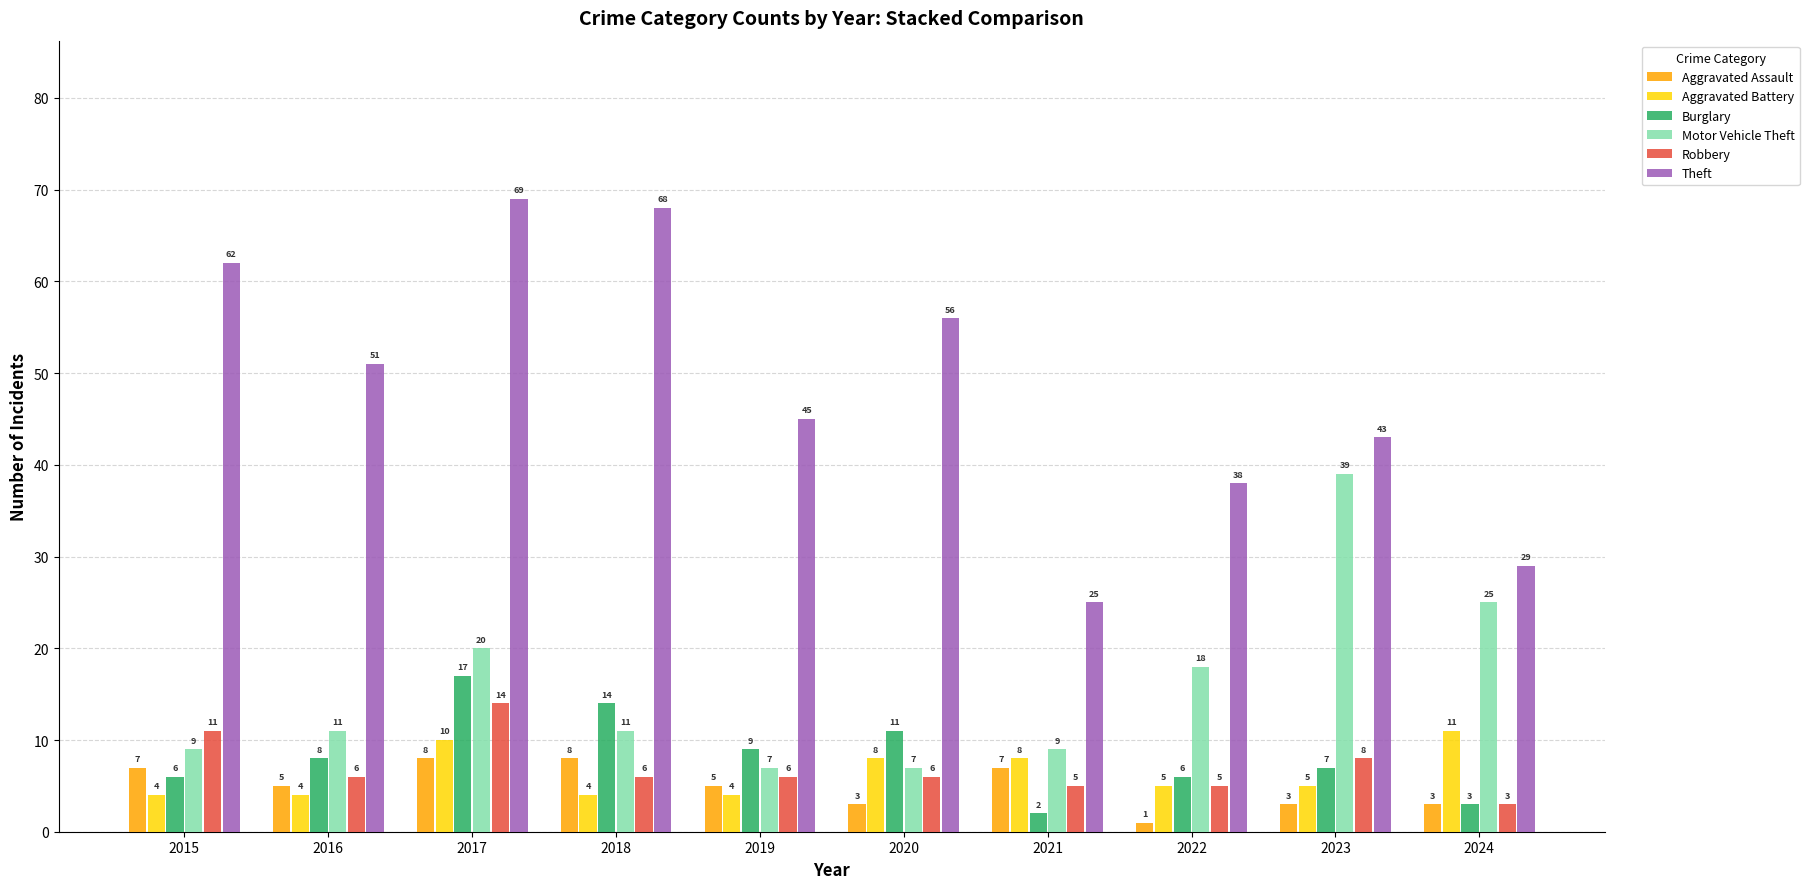

What is the maximum value shown in the chart?

69